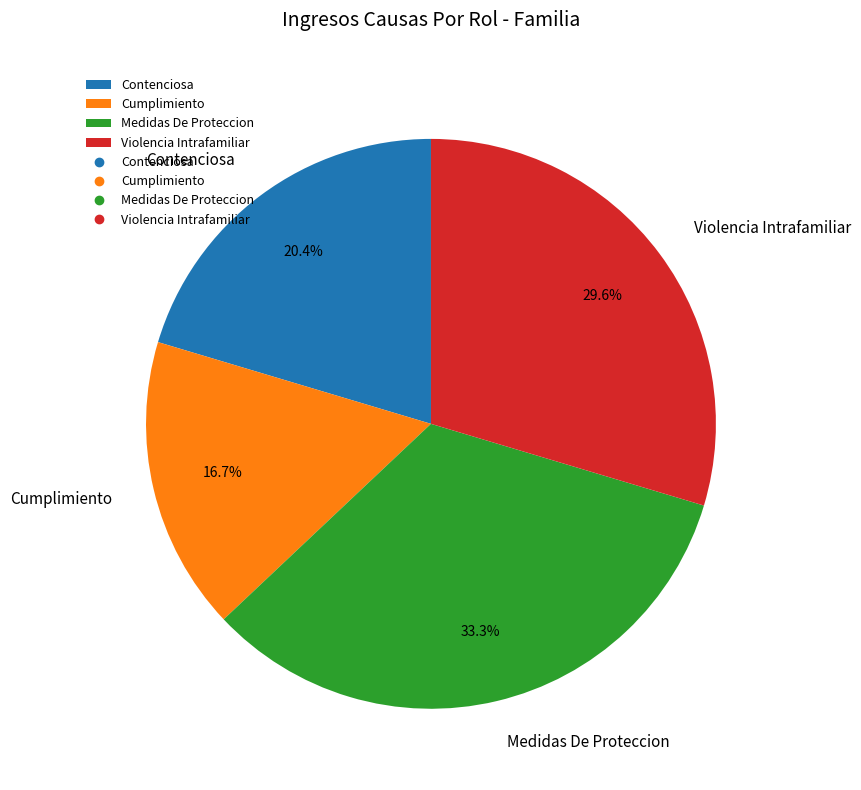

Approximately how many times larger is the value at Cumplimiento compared to Violencia Intrafamiliar?

0.6